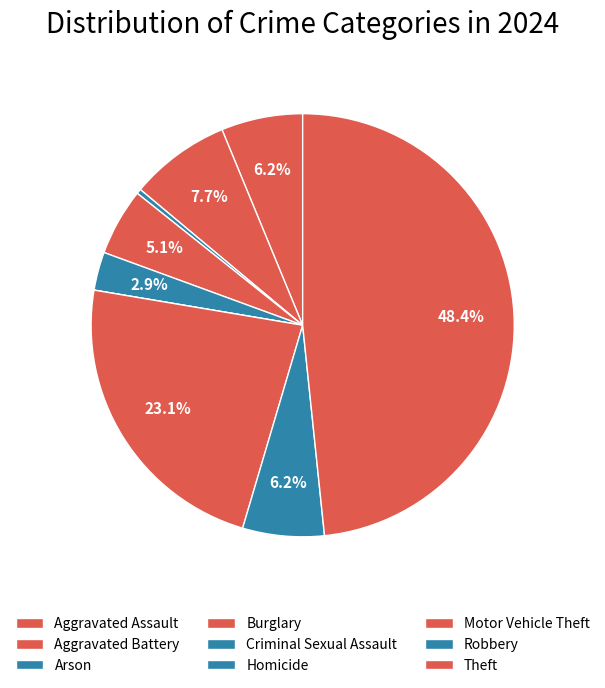

What is the largest slice in the pie chart?

Theft